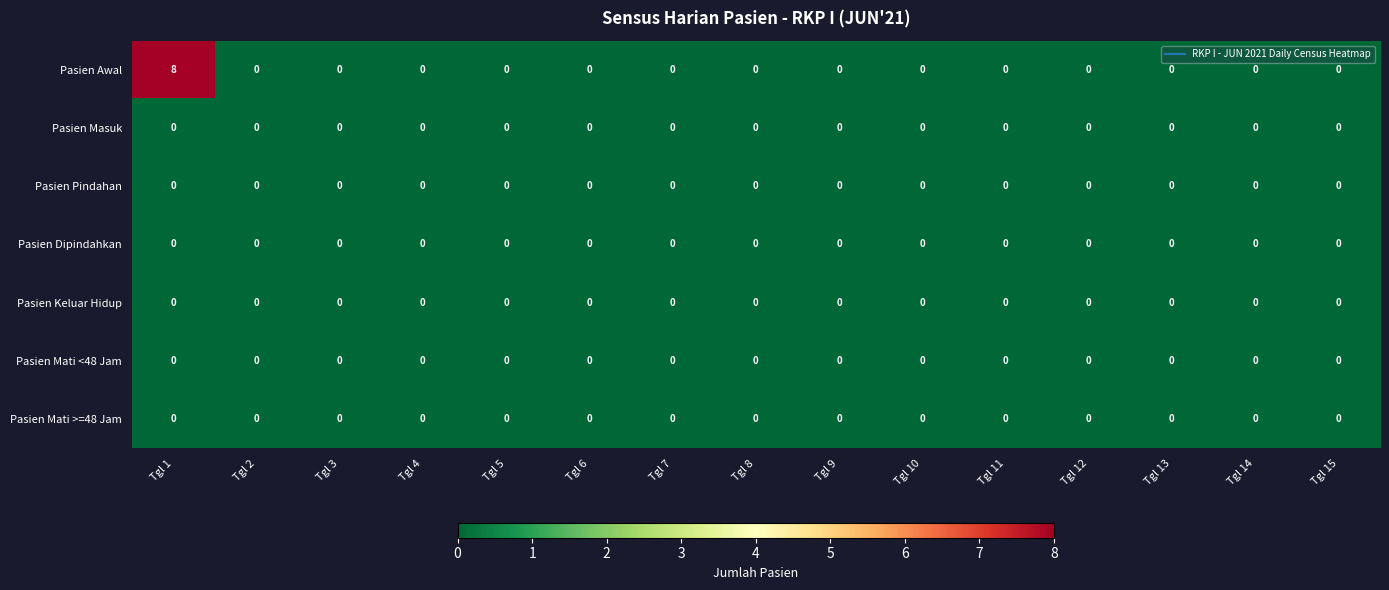

At how many categories does at least one series exceed 1?

1